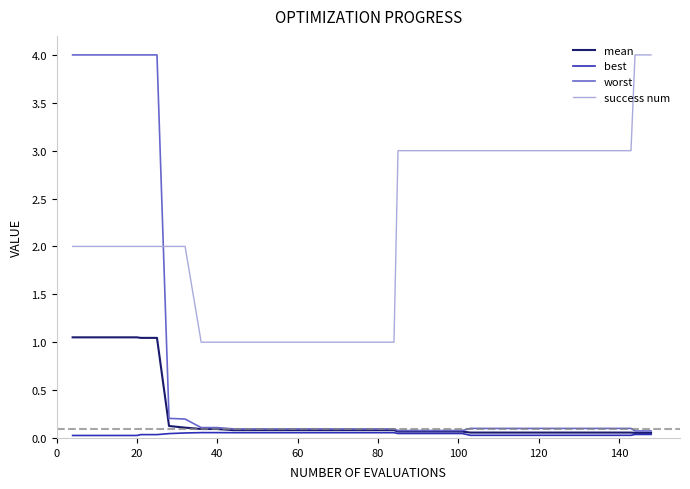

What is the sum of all mean values?

9.7